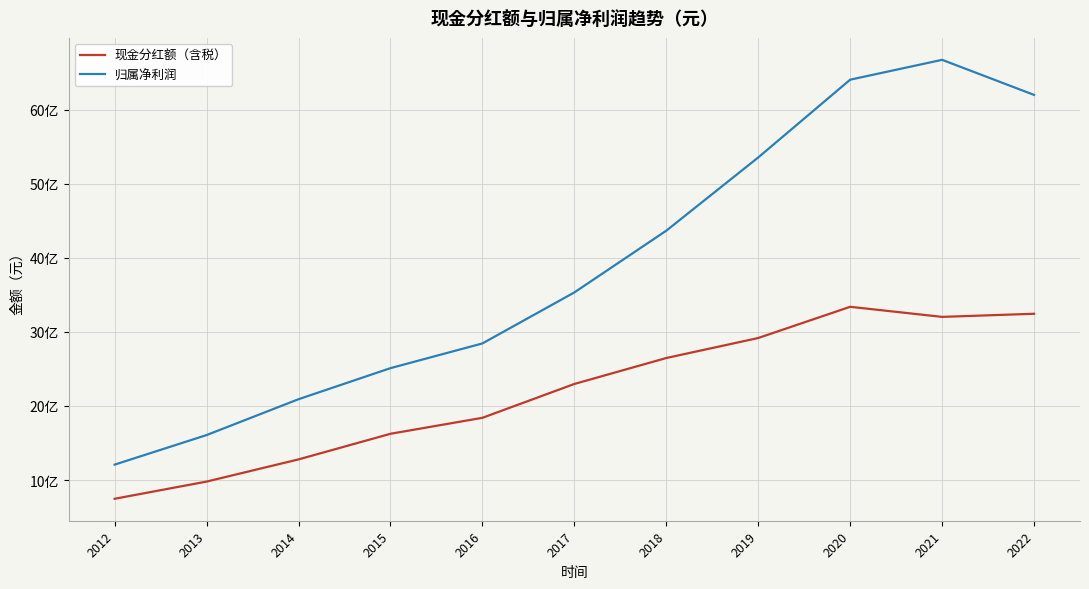

At which label does 归属净利润 first exceed 3531436928?

2017